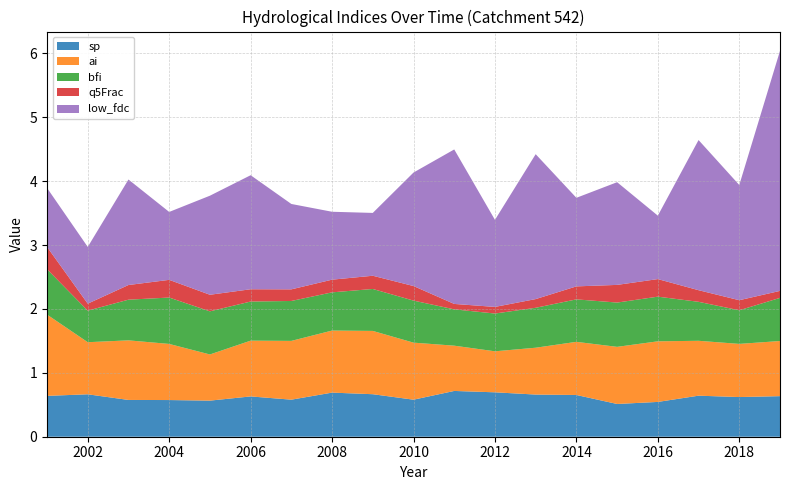

Reading left to right, transcribe all the data shown in this chart.

sp: 0.6	0.7	0.6	0.6	0.6	0.6	0.6	0.7	0.7	0.6	0.7	0.7	0.7	0.7	0.5	0.5	0.6	0.6	0.6
ai: 1.3	0.8	0.9	0.9	0.7	0.9	0.9	1.0	1.0	0.9	0.7	0.6	0.7	0.8	0.9	0.9	0.9	0.8	0.9
bfi: 0.7	0.5	0.6	0.7	0.7	0.6	0.6	0.6	0.7	0.7	0.6	0.6	0.6	0.7	0.7	0.7	0.6	0.5	0.7
q5Frac: 0.3	0.1	0.2	0.3	0.3	0.2	0.2	0.2	0.2	0.2	0.1	0.1	0.1	0.2	0.3	0.3	0.2	0.2	0.1
low_fdc: 0.9	0.9	1.7	1.1	1.6	1.8	1.3	1.1	1.0	1.8	2.4	1.4	2.3	1.4	1.6	1.0	2.4	1.8	3.8